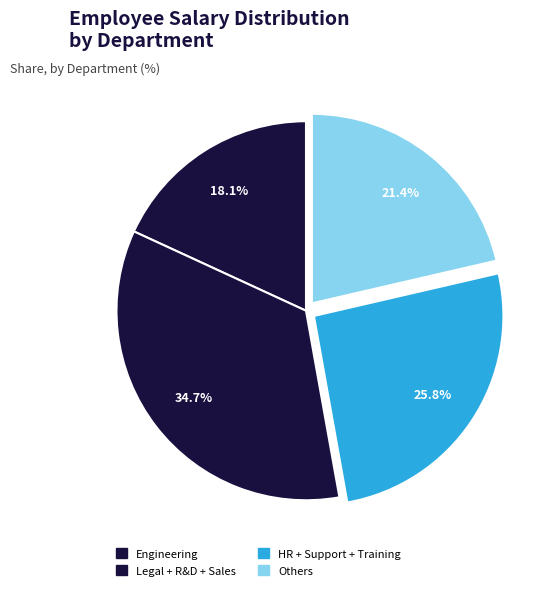

How many segments does this pie chart have?

4